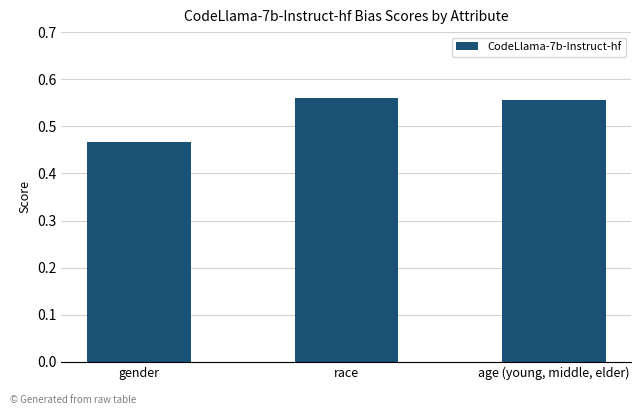

What is the sum of all values?

1.6